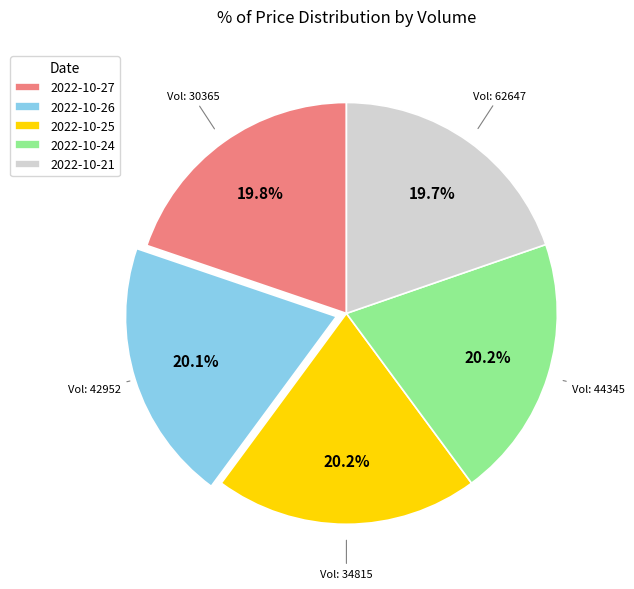

To the nearest percent, what is the average slice percentage?

20%